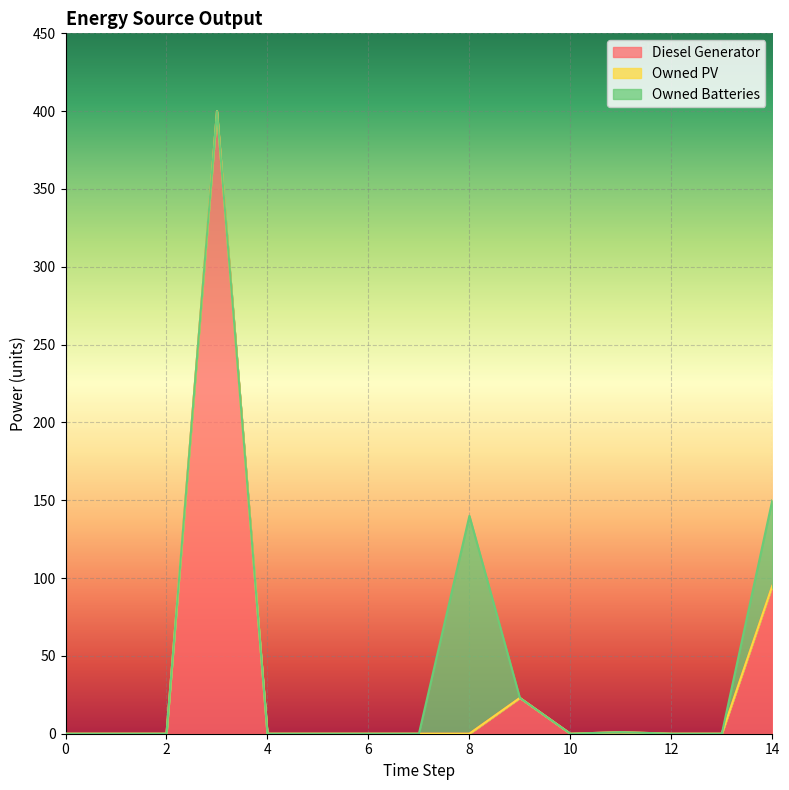

Which series has the largest total across all categories?

Diesel Generator